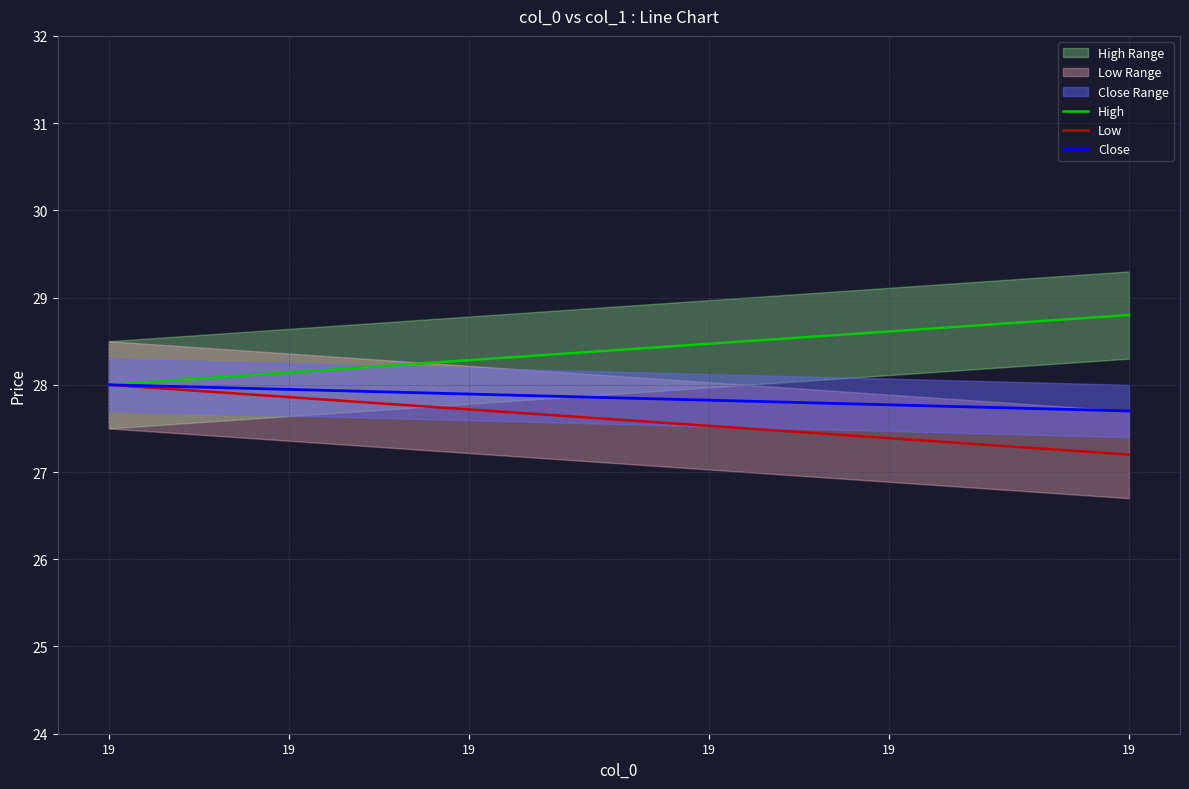

List the series in order of their overall mean, lowest first.

Low, Close, High